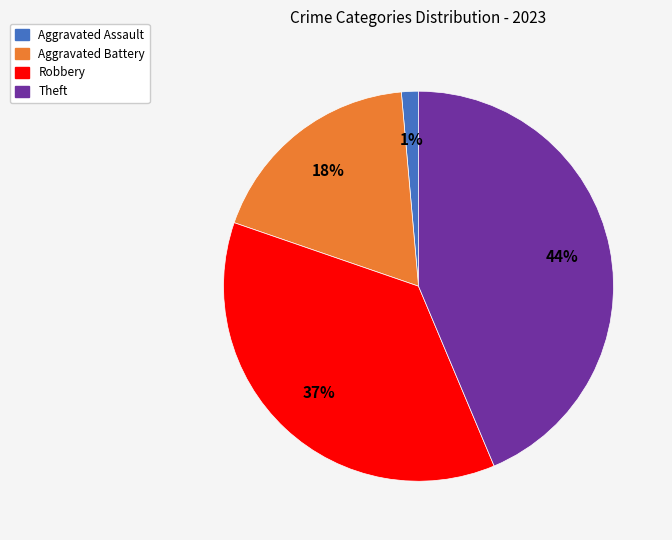

To the nearest percent, what is the average slice percentage?

25%